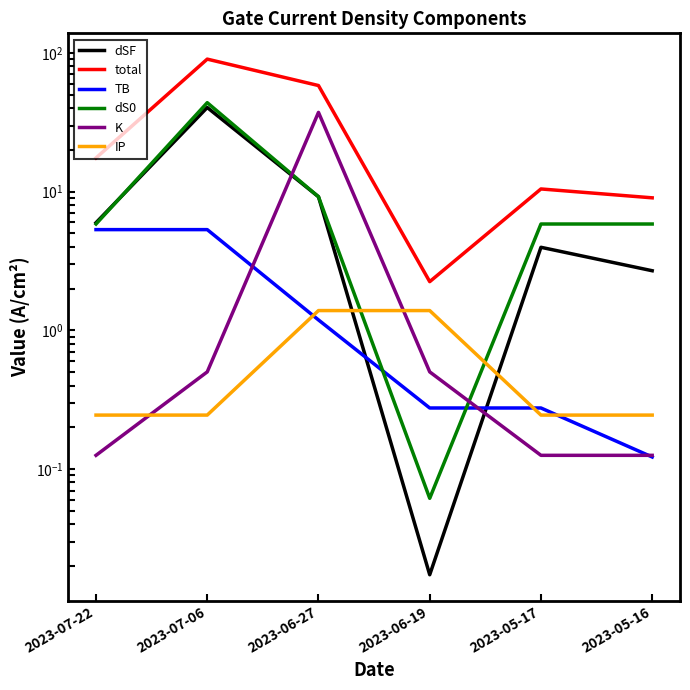

After their last crossing, which series has the higher values: IP or dSF?

dSF